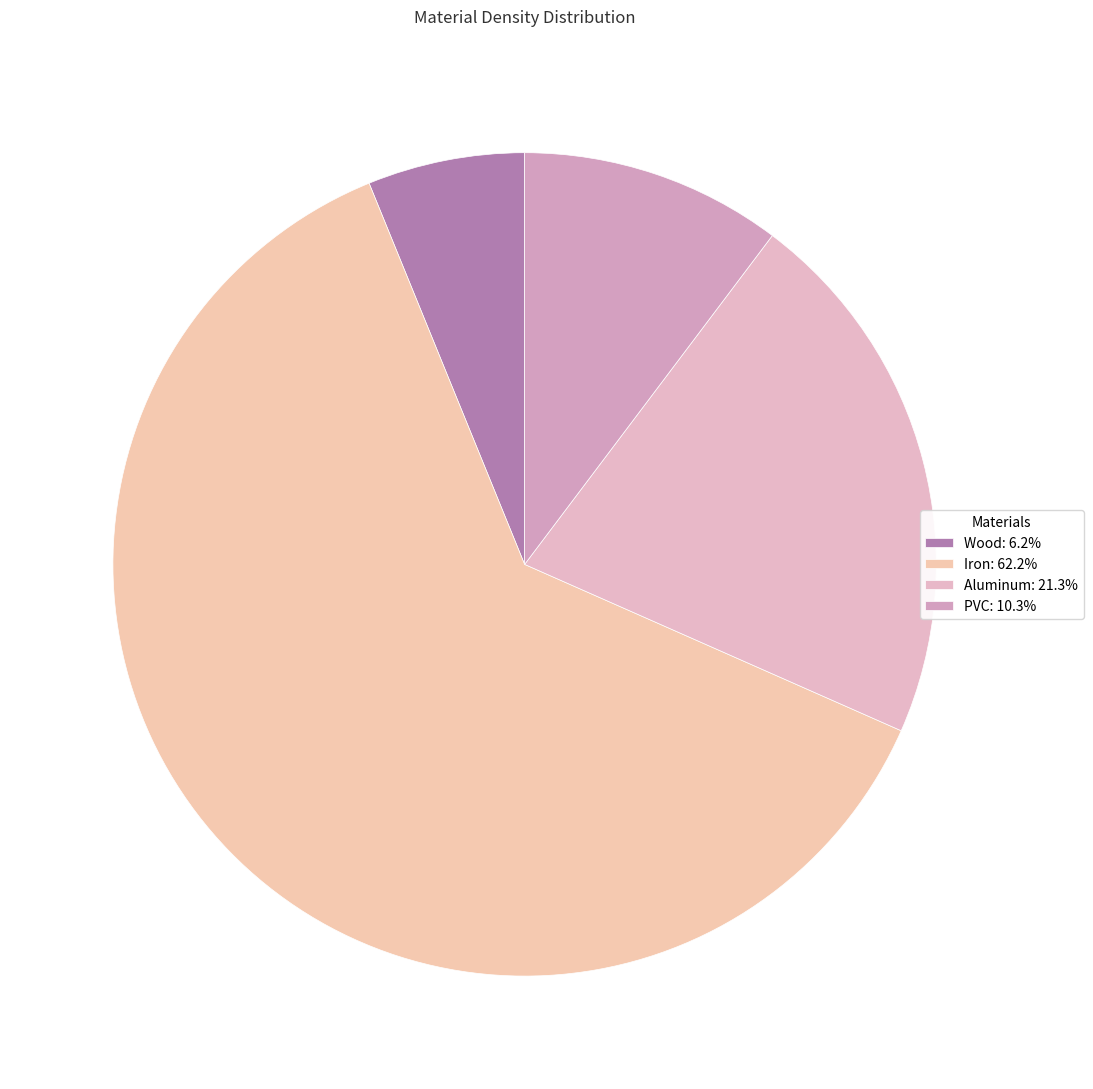

Does Wood account for over 50% of the chart?

No